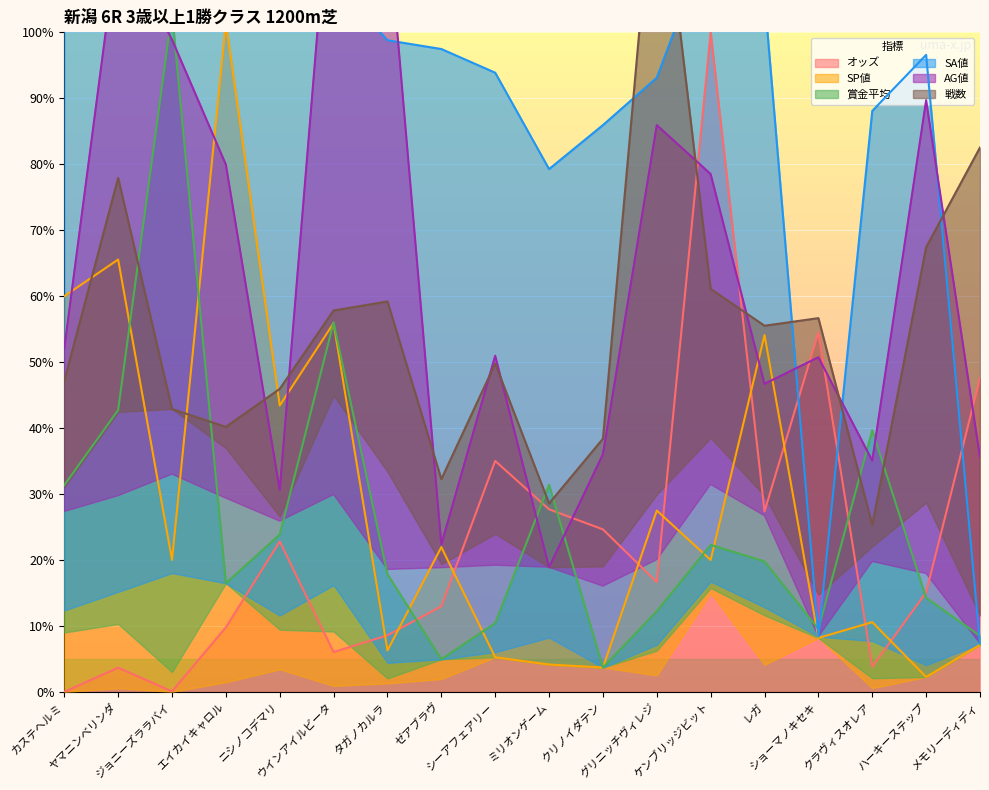

Which series ends up on top after the final intersection of 賞金平均 and SA値?

賞金平均